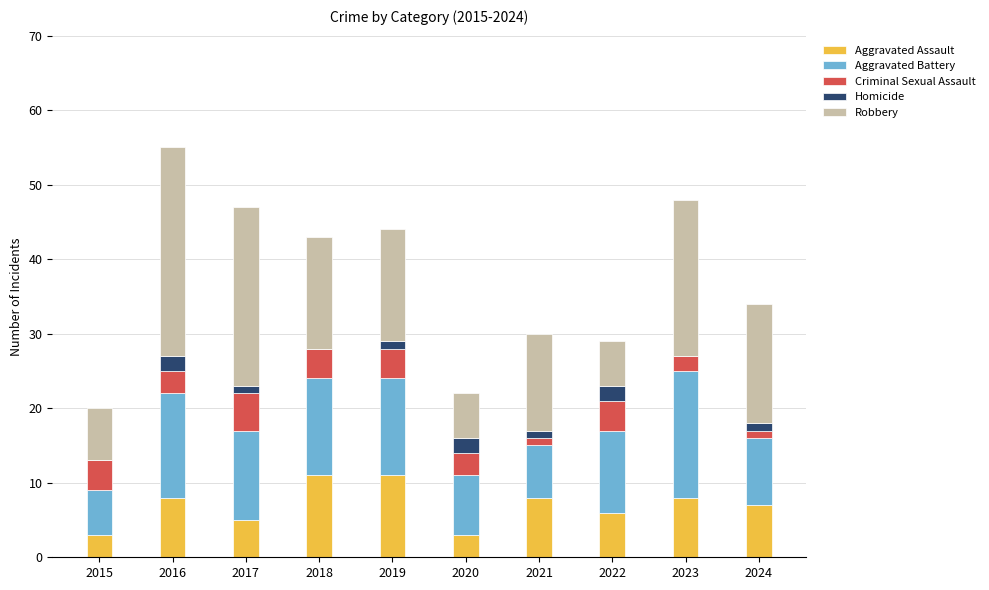

At which category is the sum across all series the highest?

2016